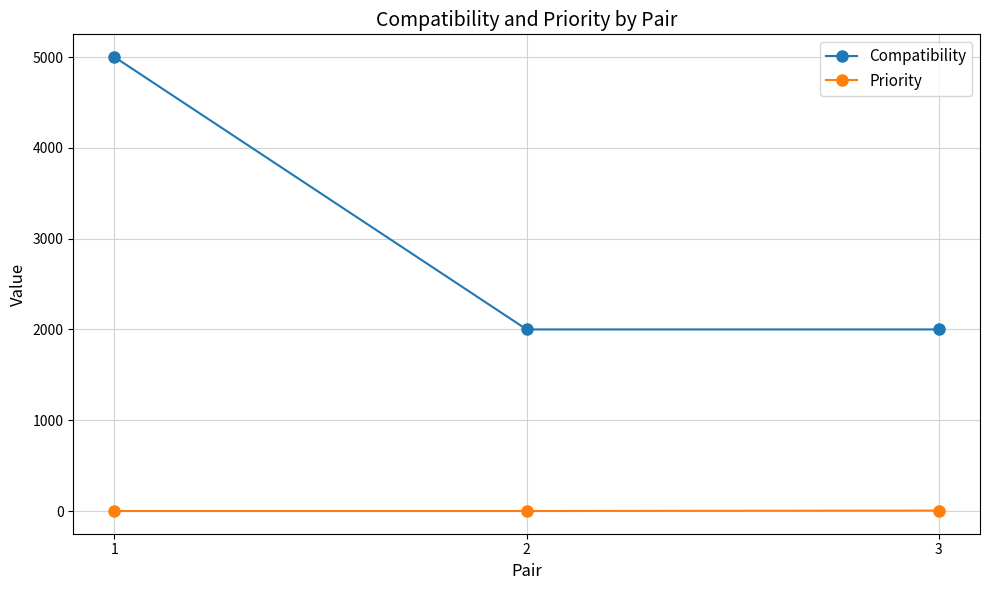

The value of Compatibility at 1 is 5000. True or false?

True